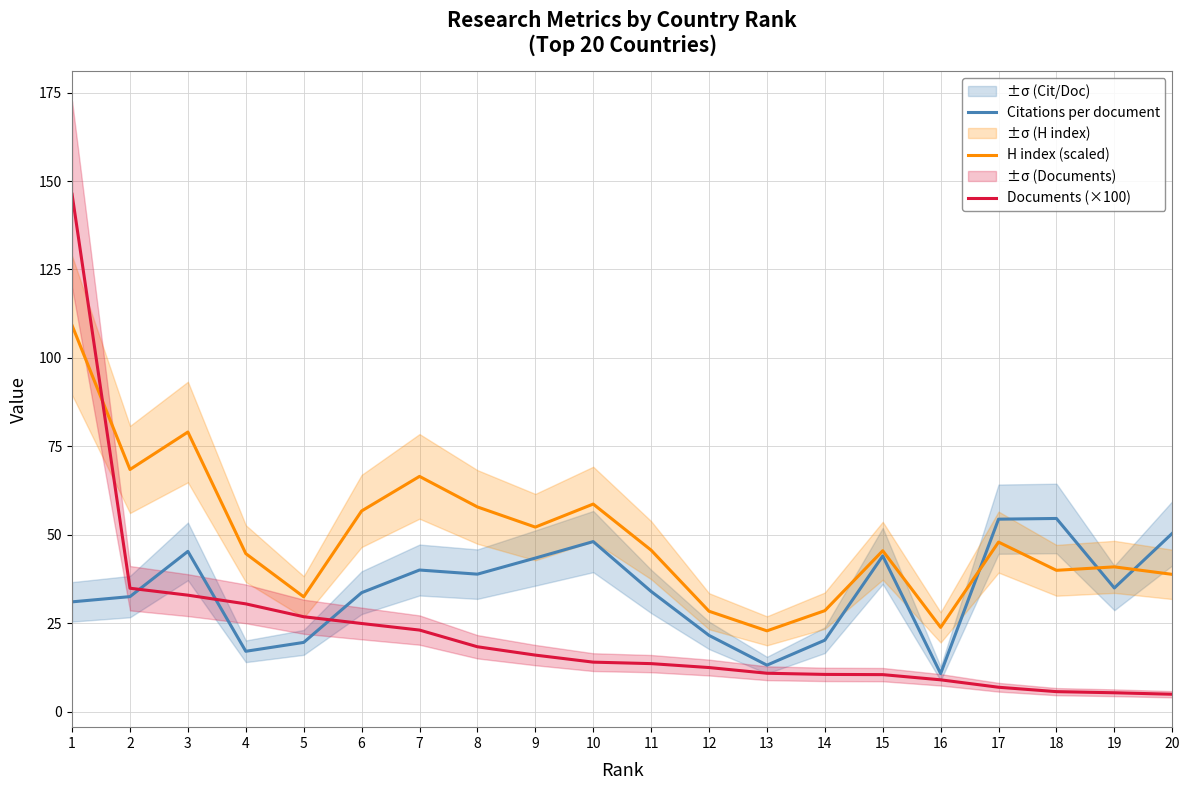

Where does the Documents (×100) series first go above 13?

1